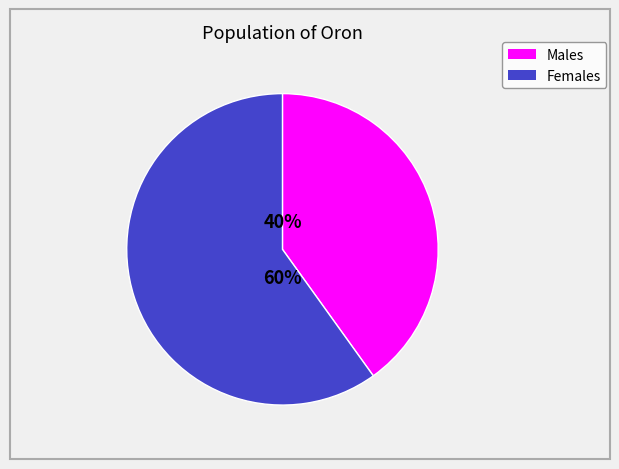

To the nearest percent, what is the difference between the largest and smallest slice percentages?

20%